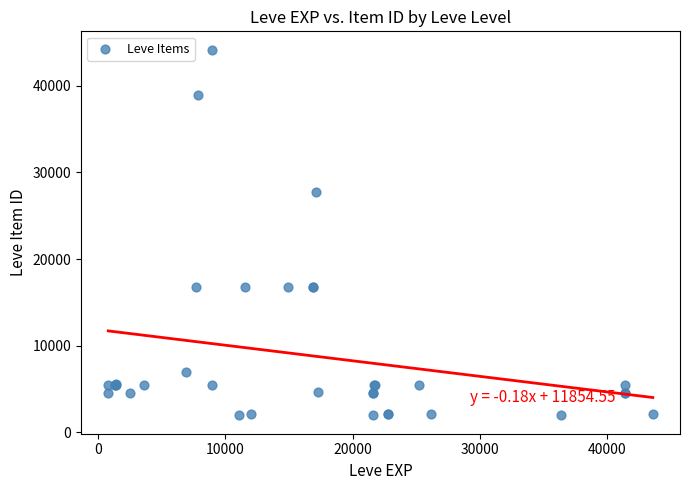

What Y value in the scatter plot is closest to 23054?

27772